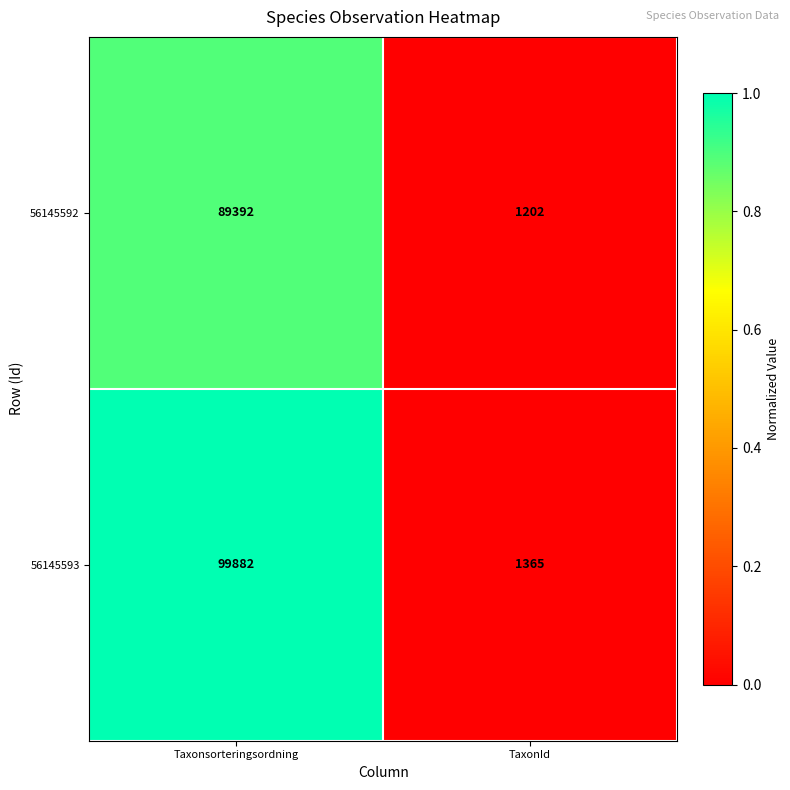

Which series changed the most between Taxonsorteringsordning and TaxonId?

56145593